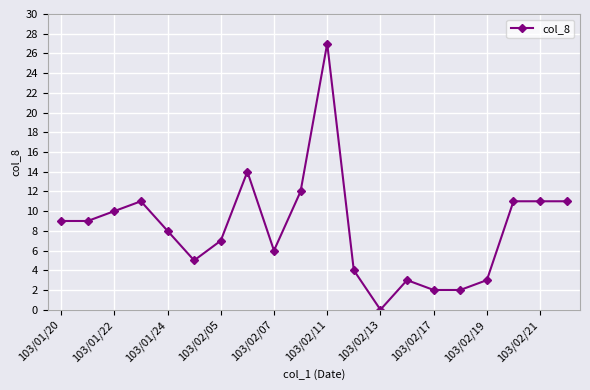

What is the greatest value displayed?

27